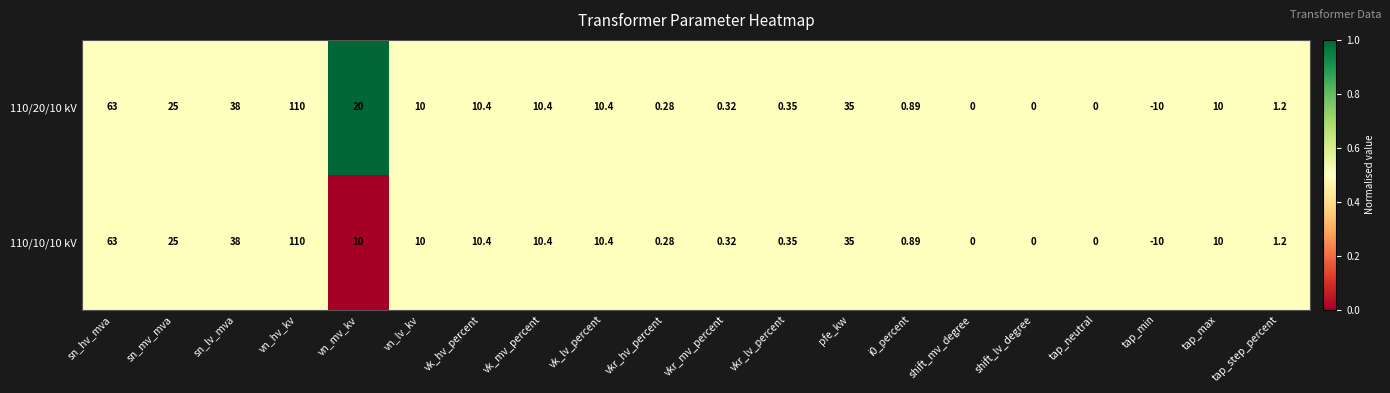

At which label is 110/20/10 kV closest to 50?

sn_lv_mva